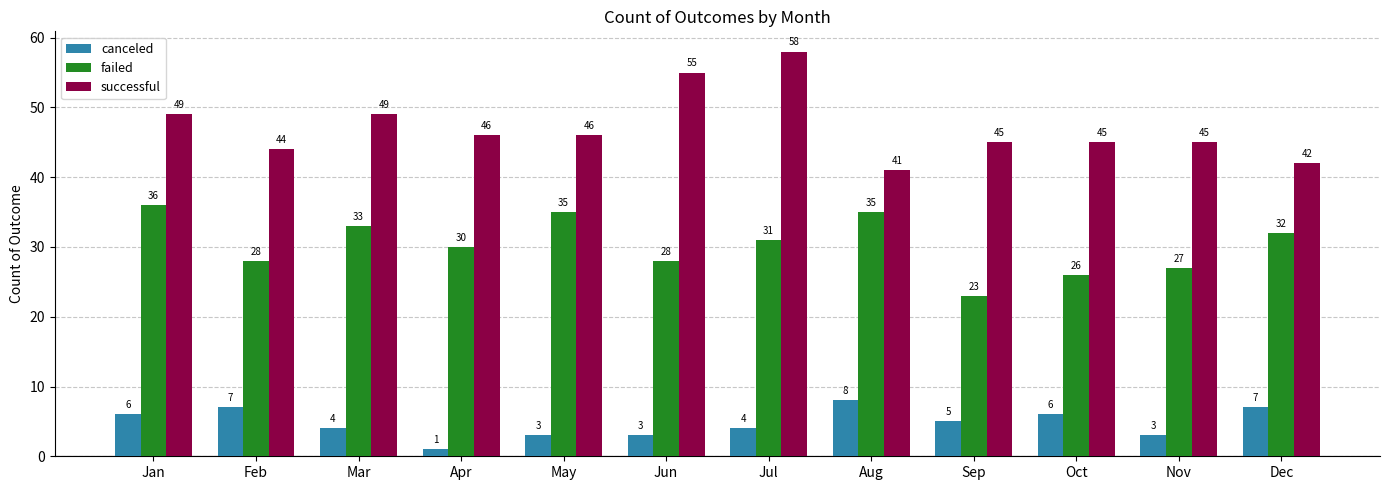

Reading left to right, extract all data points from this chart.

canceled: 6	7	4	1	3	3	4	8	5	6	3	7
failed: 36	28	33	30	35	28	31	35	23	26	27	32
successful: 49	44	49	46	46	55	58	41	45	45	45	42